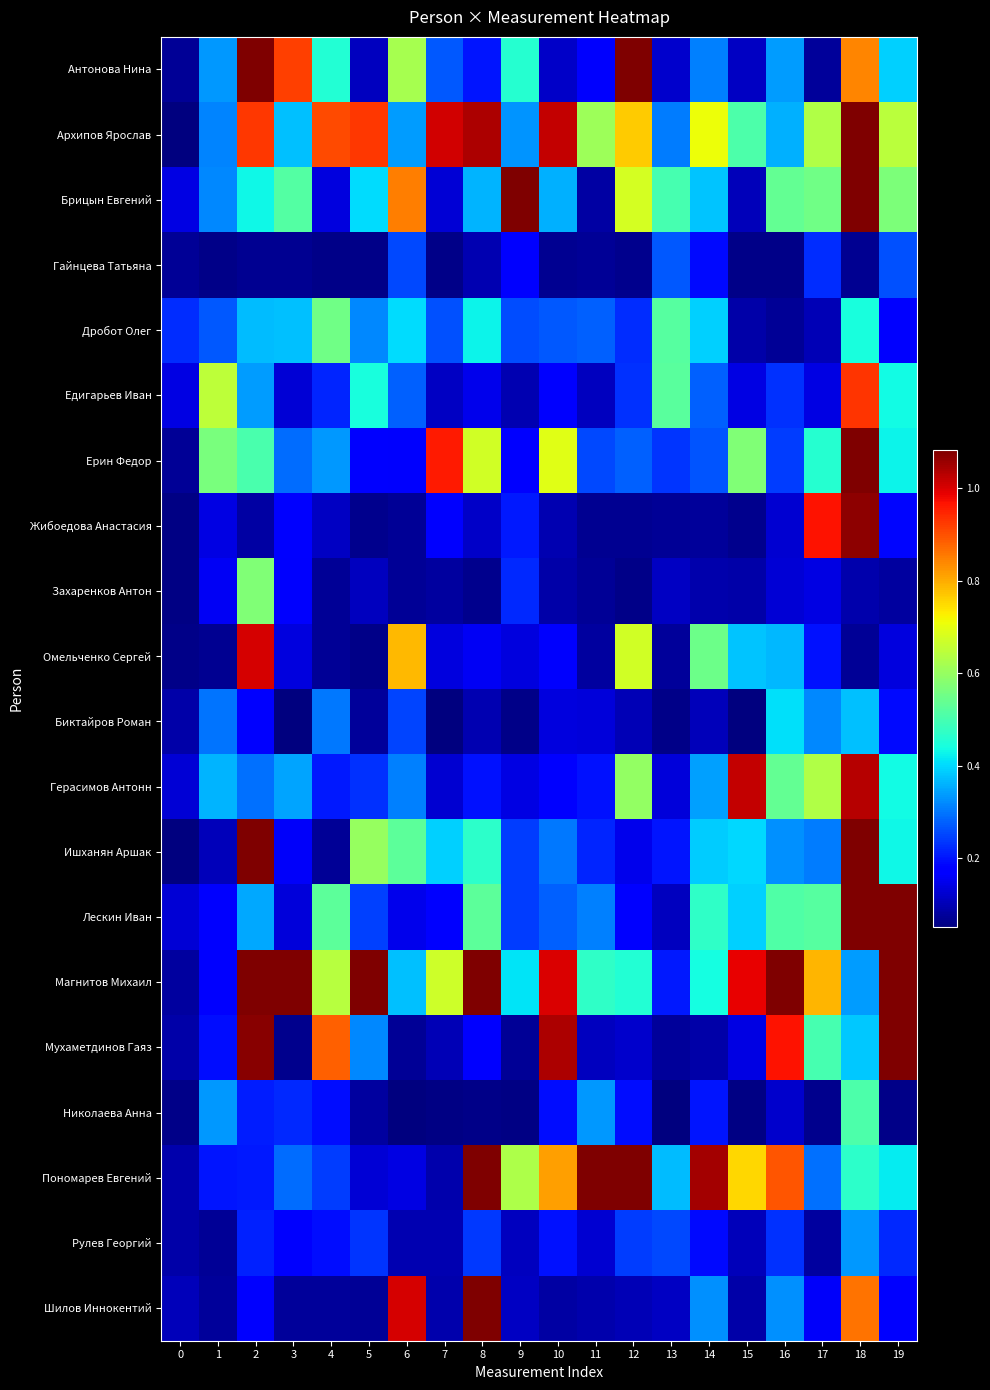

What is the greatest value displayed?

3.0